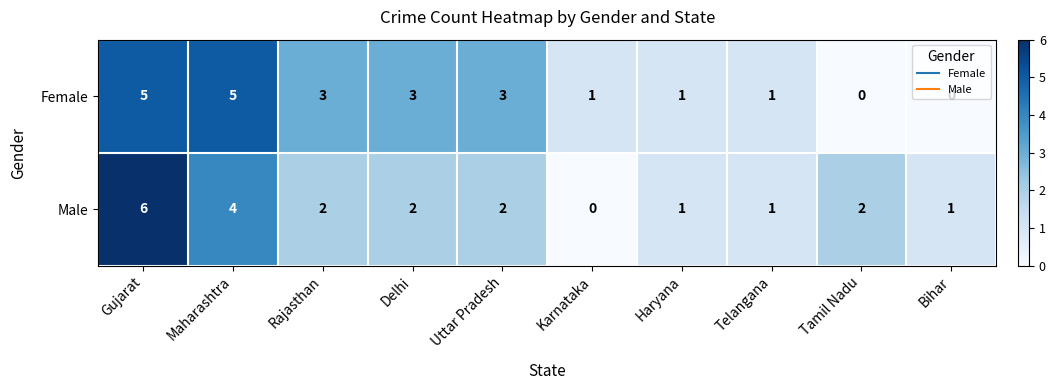

Which series has the widest spread of values?

Male